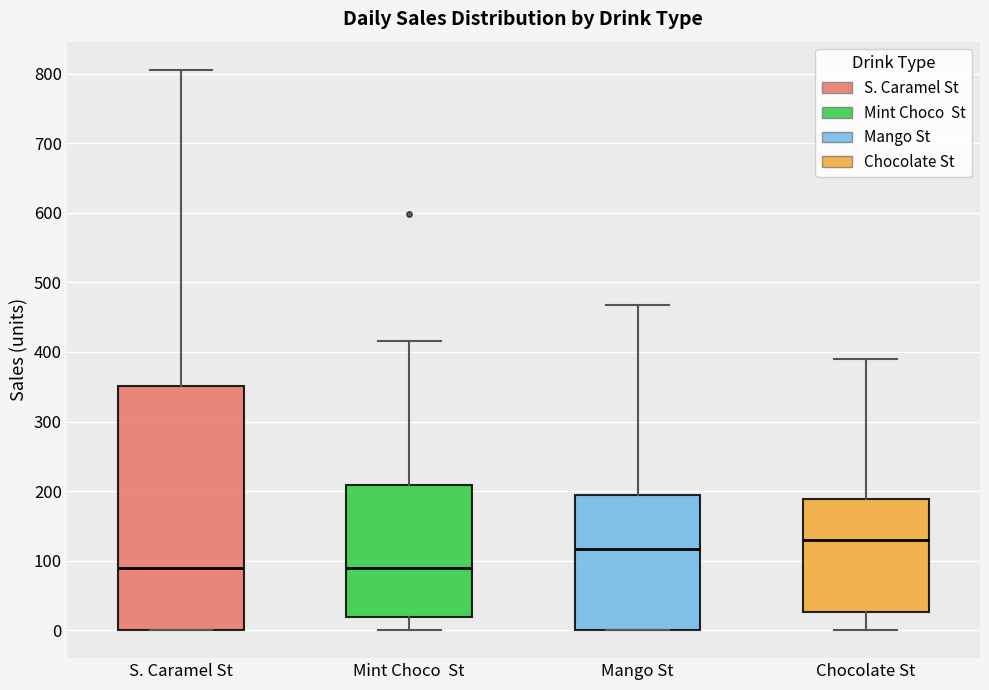

Reading left to right, read every box against the y-axis: the position of its median line, the range the box covers, and the ends of its whiskers. The values are not printed on the chart, so give them approximately, as read against the axis.

S. Caramel St: median 90, box 0 to 350, whiskers 0 to 810
Mint Choco St: median 90, box 20 to 210, whiskers 0 to 420
Mango St: median 120, box 0 to 200, whiskers 0 to 470
Chocolate St: median 130, box 30 to 190, whiskers 0 to 390